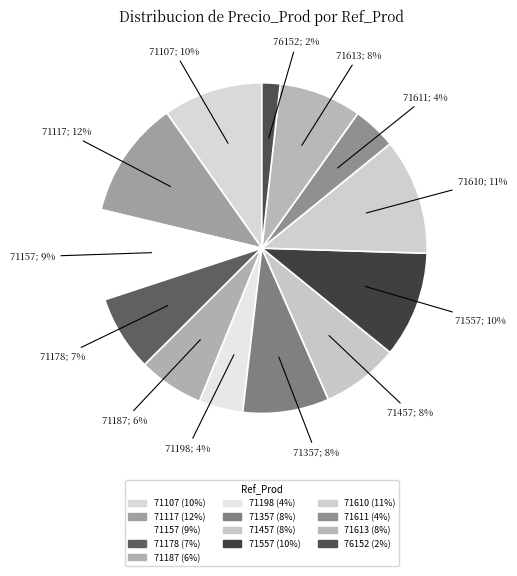

To the nearest percent, what portion does 71457 represent?

8%